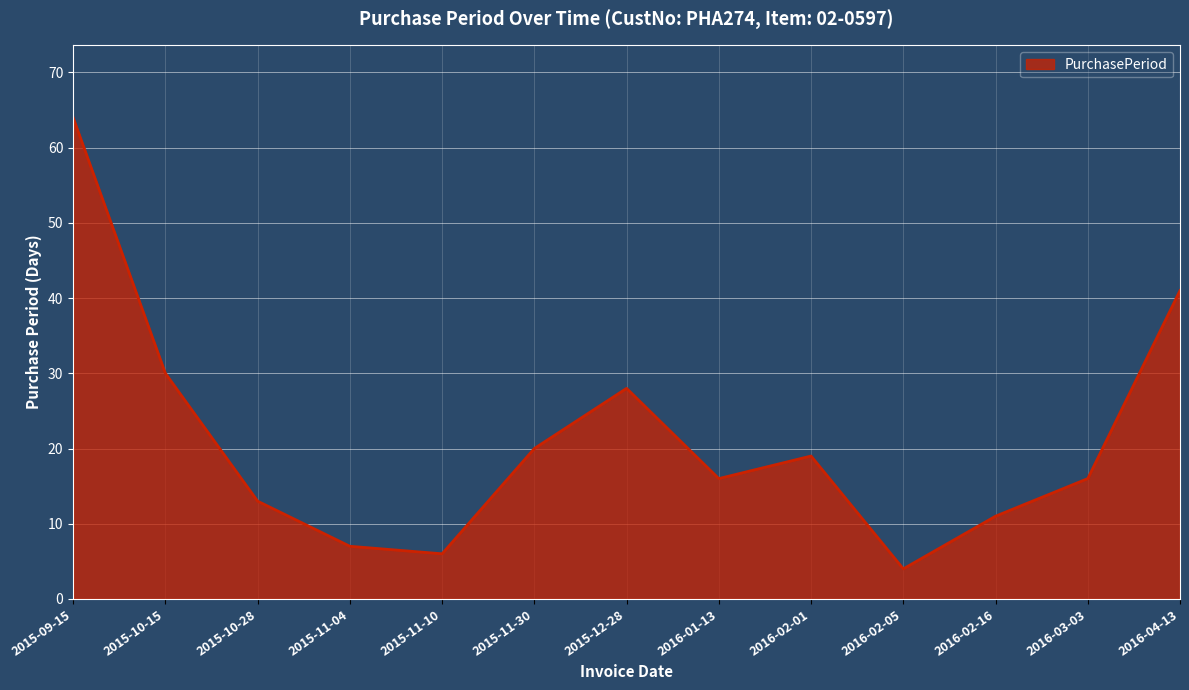

Approximately how many times larger is the value at 2016-04-13 compared to 2015-10-28?

3.2